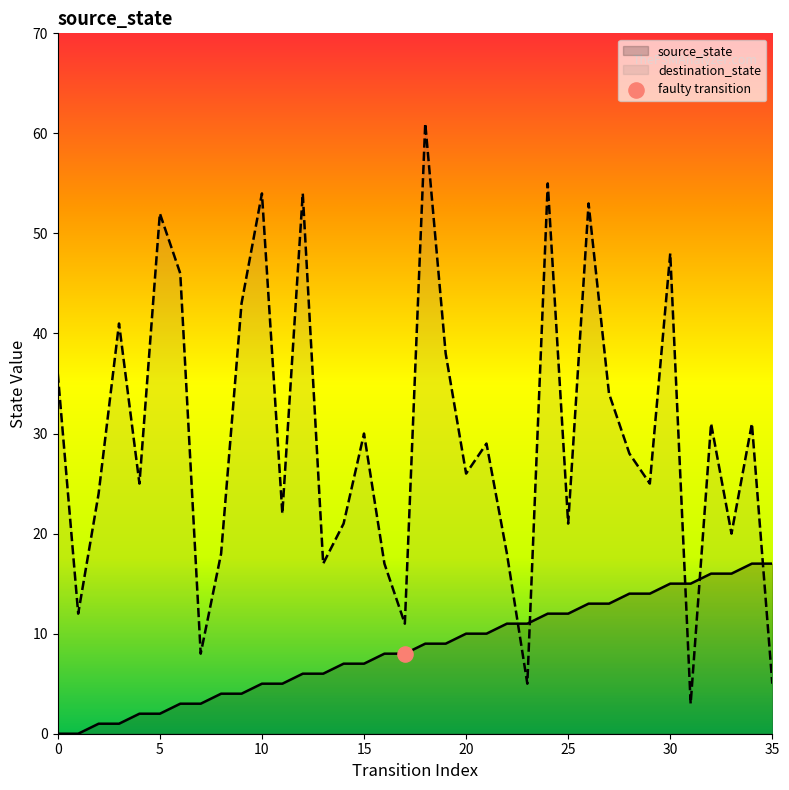

What is the total value across all series at 35?

22